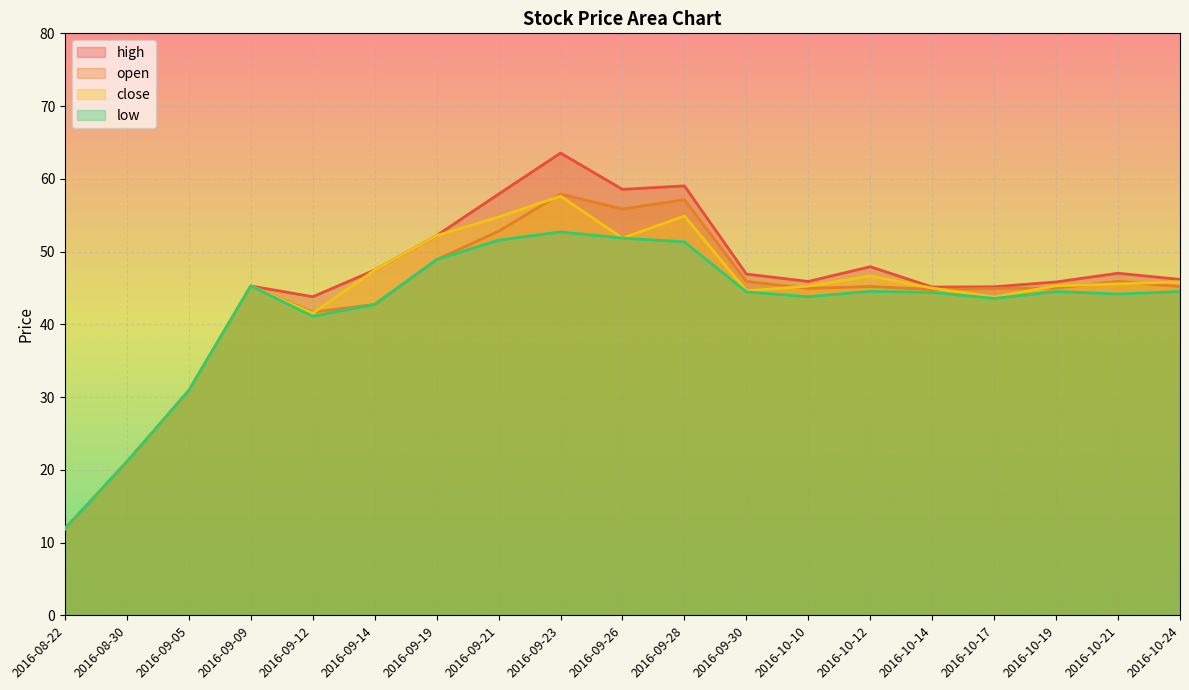

Which series has the largest total across all categories?

high